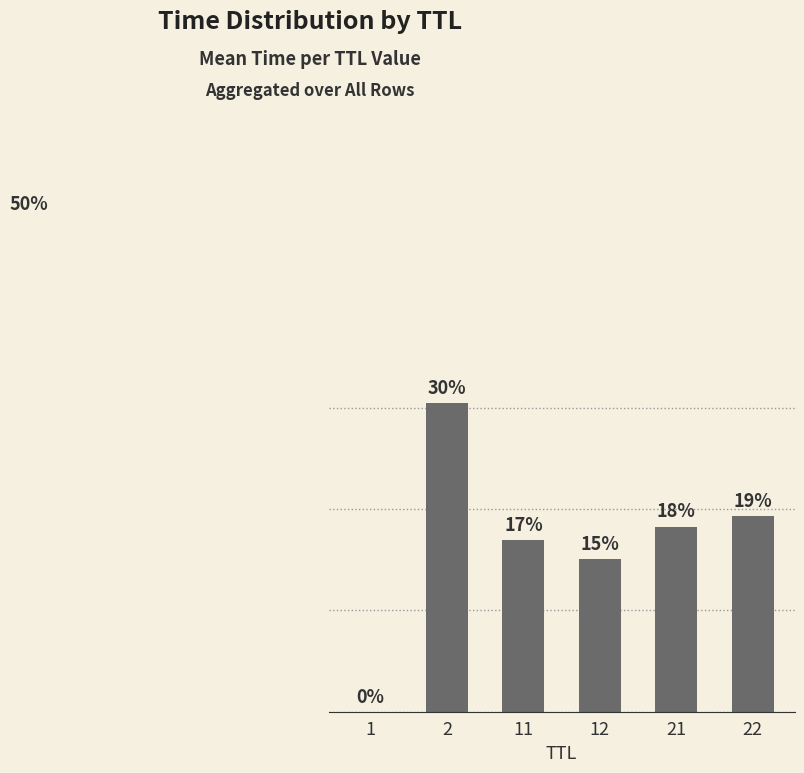

List the labels in order of value, smallest first.

1, 12, 11, 21, 22, 2